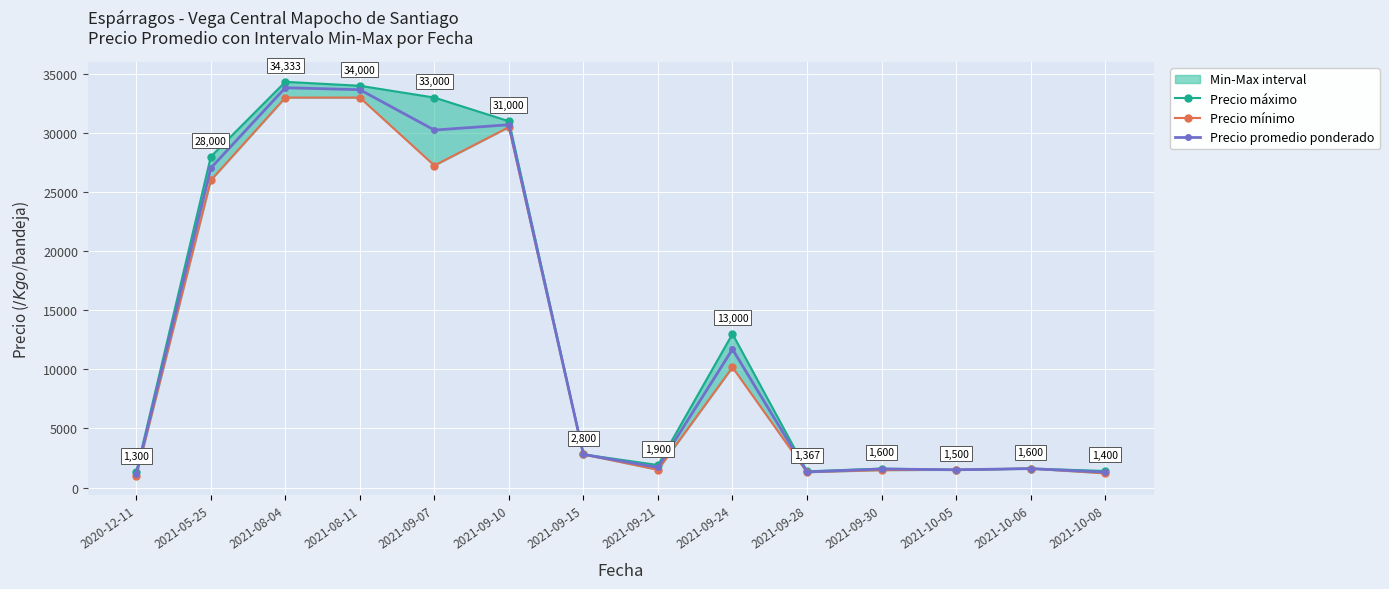

What is the difference between the maximum and minimum values in the Precio promedio ponderado series?

32683